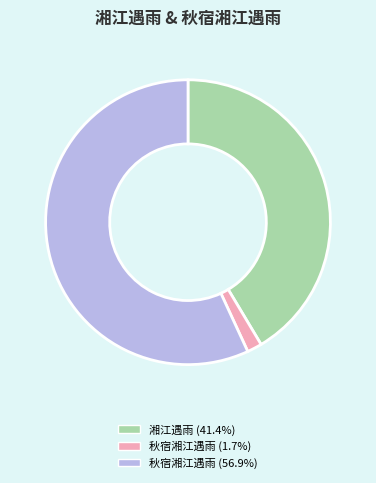

Do 秋宿湘江遇雨 (56.9%) and 秋宿湘江遇雨 (1.7%) together represent more than half of the pie?

Yes